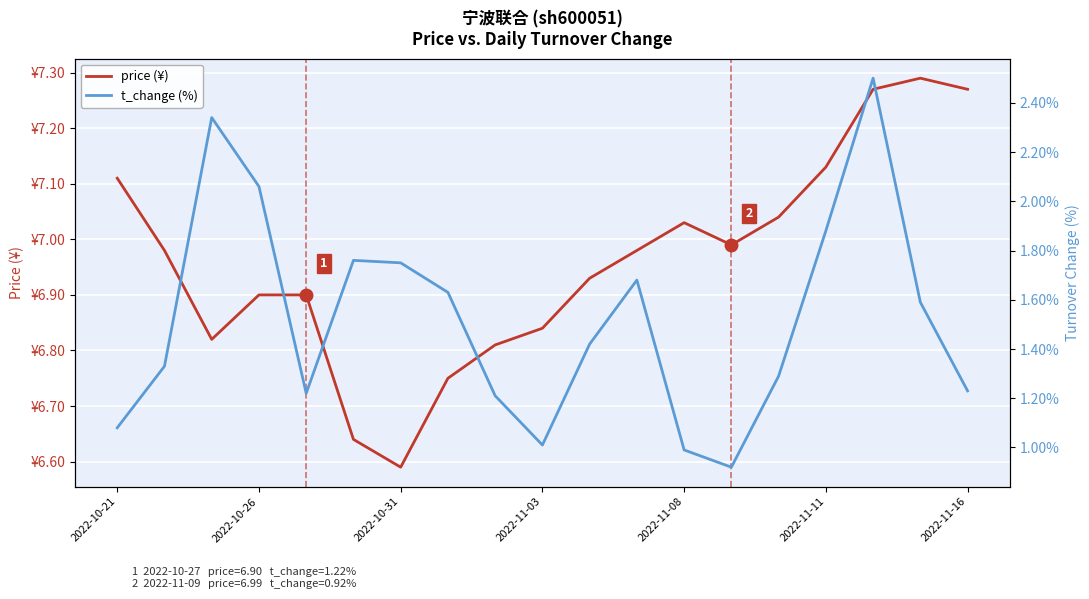

What are all the series names shown in the legend?

price (¥), t_change (%)